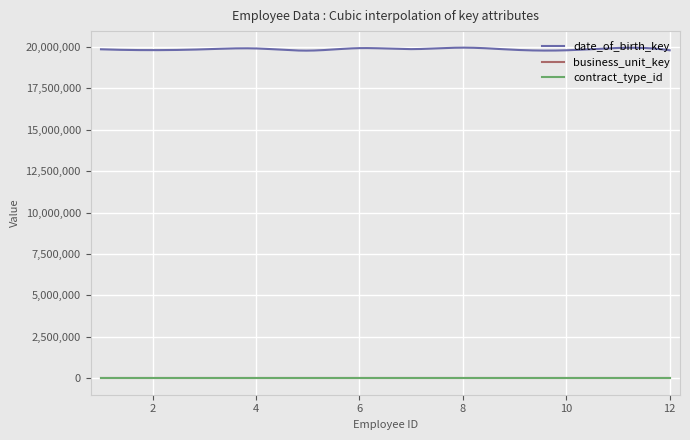

True or false: business_unit_key and date_of_birth_key cross at least once.

False